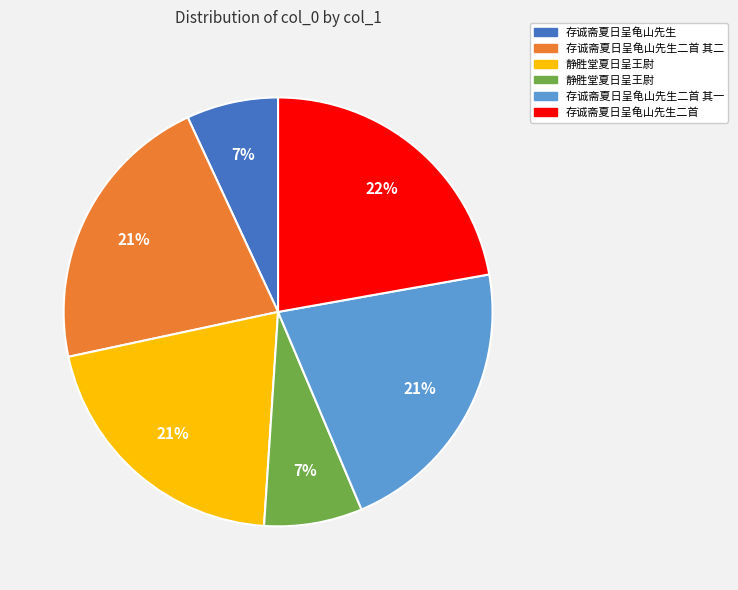

To the nearest percent, what is the average slice percentage?

17%